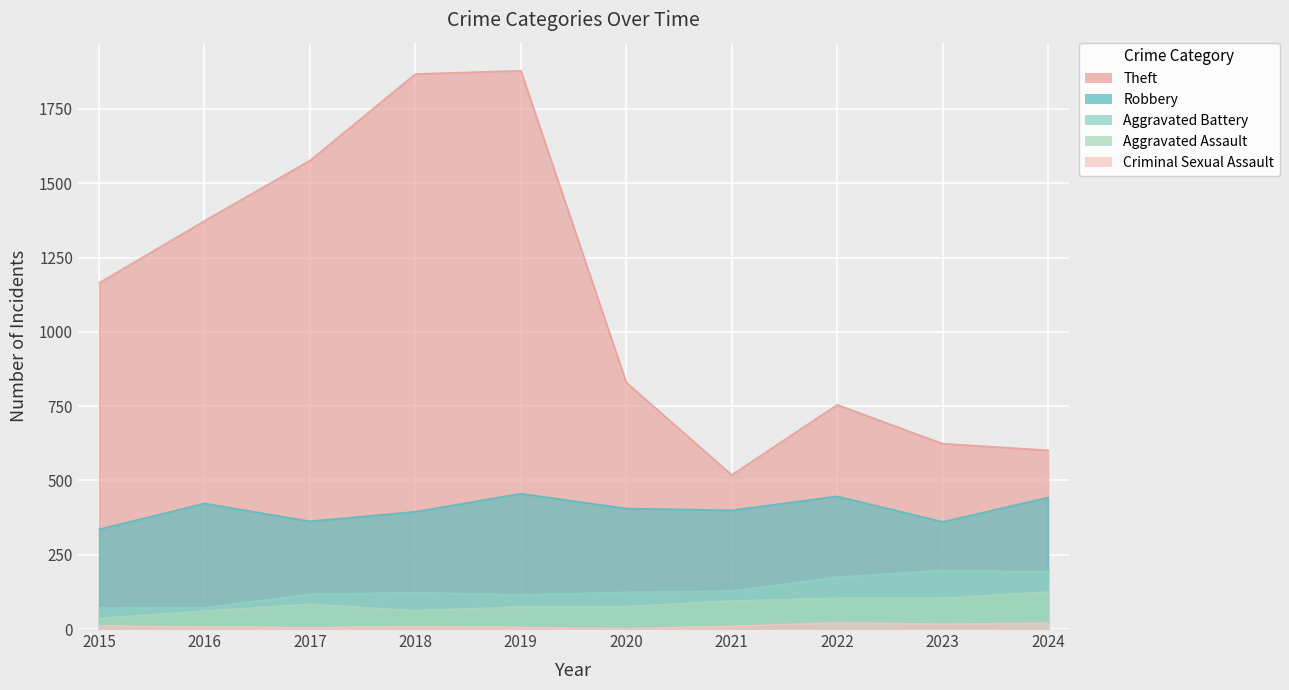

Which category has the highest value across all series?

2019